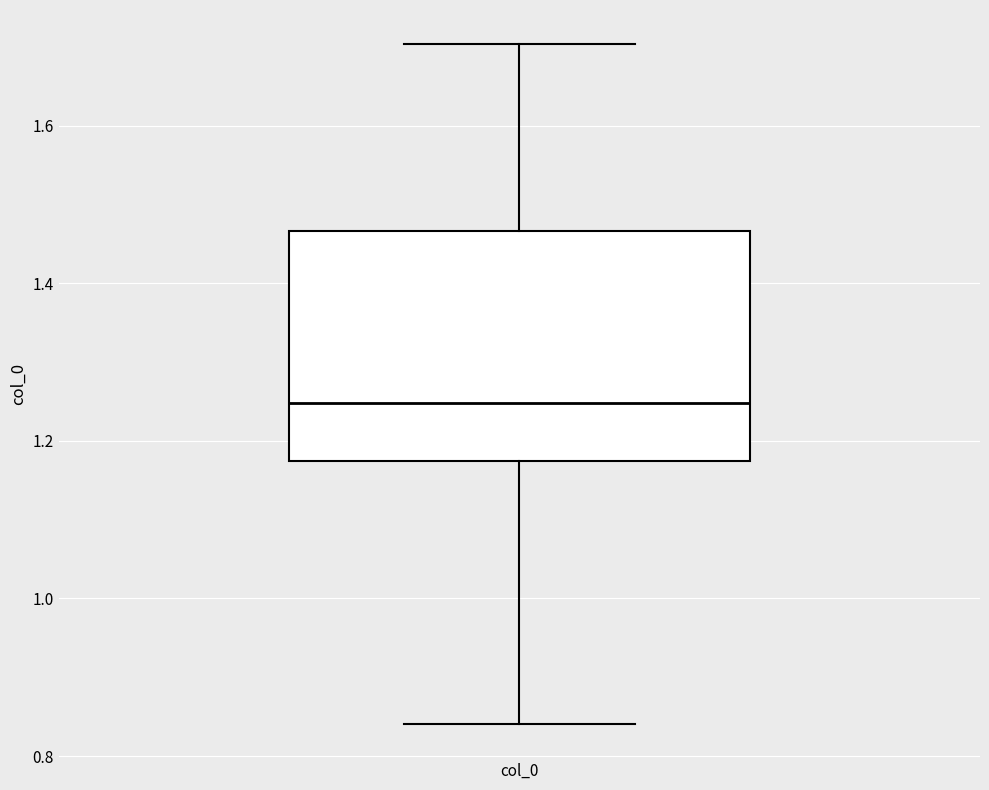

Where does the lower whisker of the box for col_0 end on the y-axis? The values are not printed on the chart, so give them approximately, as read against the axis.

0.84